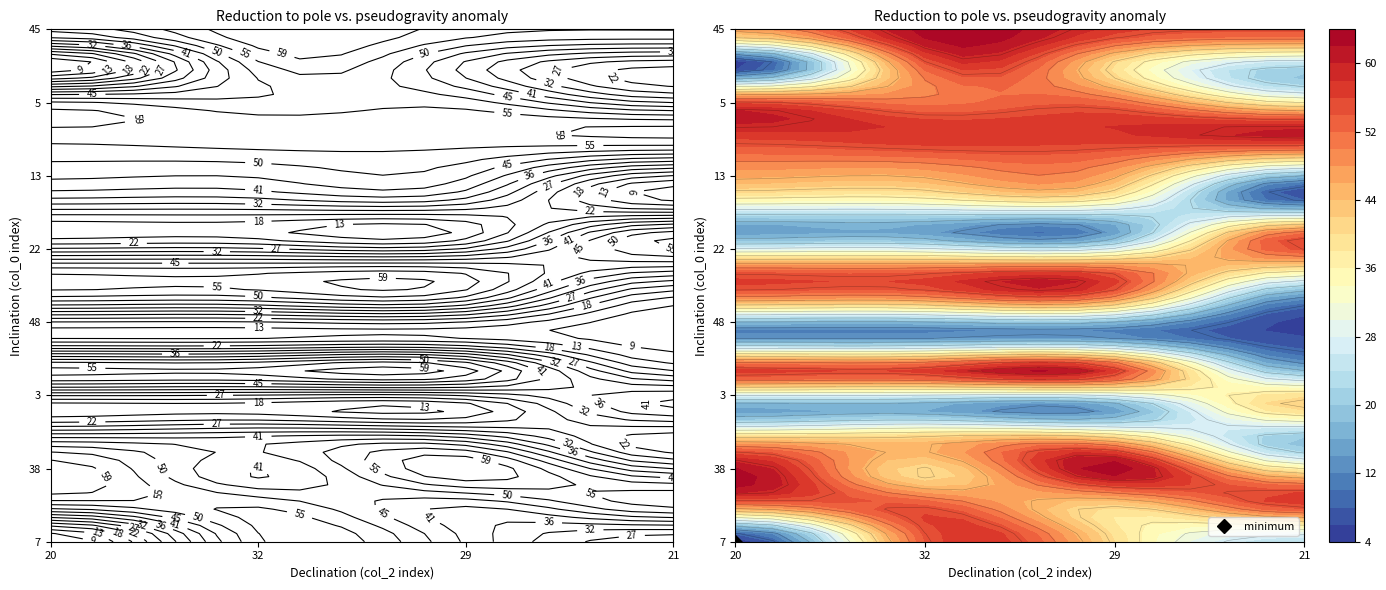

What is the difference between the 22 values at 37 and 1?

12